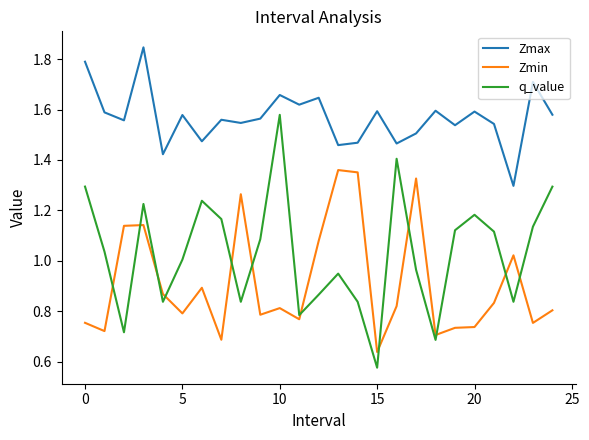

What is the difference between the maximum and minimum values in the Zmax series?

0.5